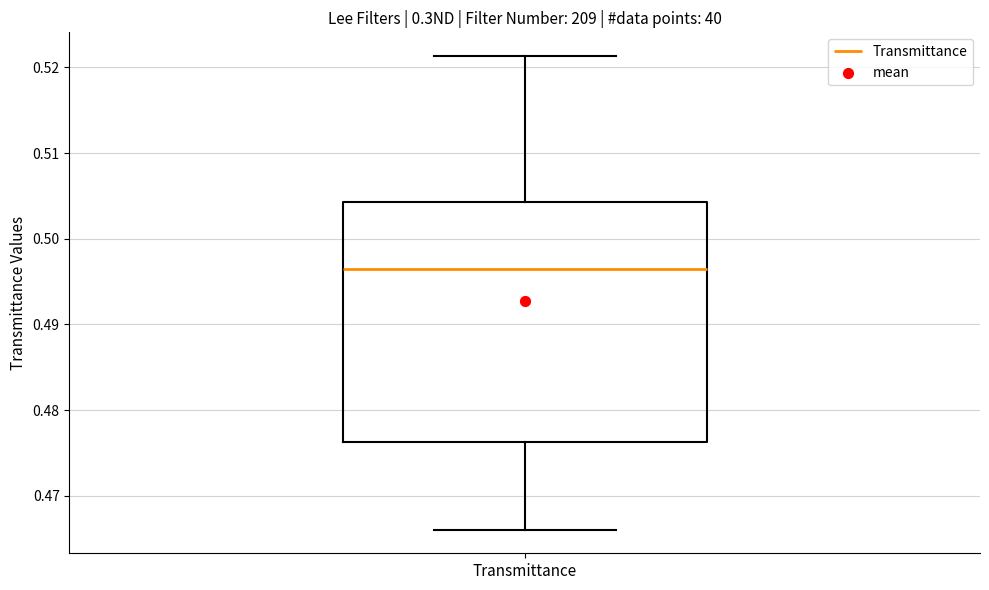

Read this box plot against the y-axis: the position of the median line, the range covered by the box, and the ends of both whiskers. The values are not printed on the chart, so give them approximately, as read against the axis.

median 0.497, box 0.476 to 0.504, whiskers 0.466 to 0.521